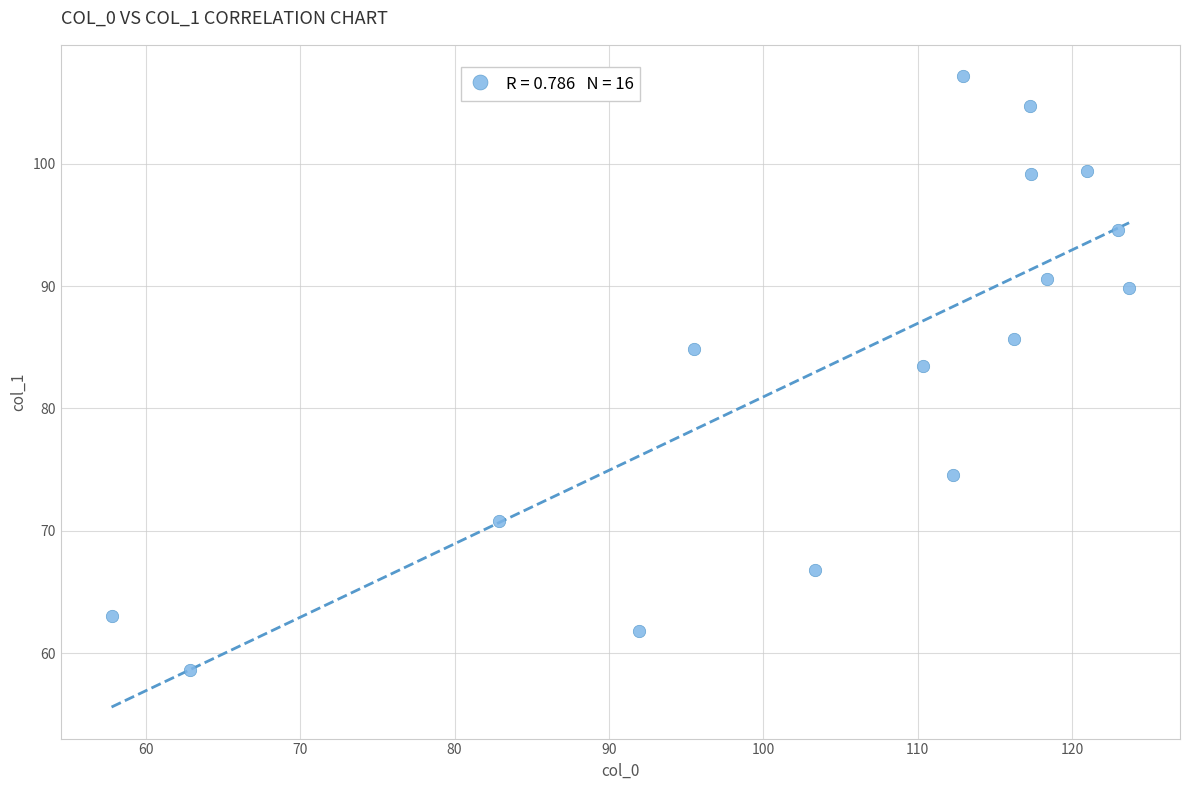

What is the range of X values (max minus min)?

65.9